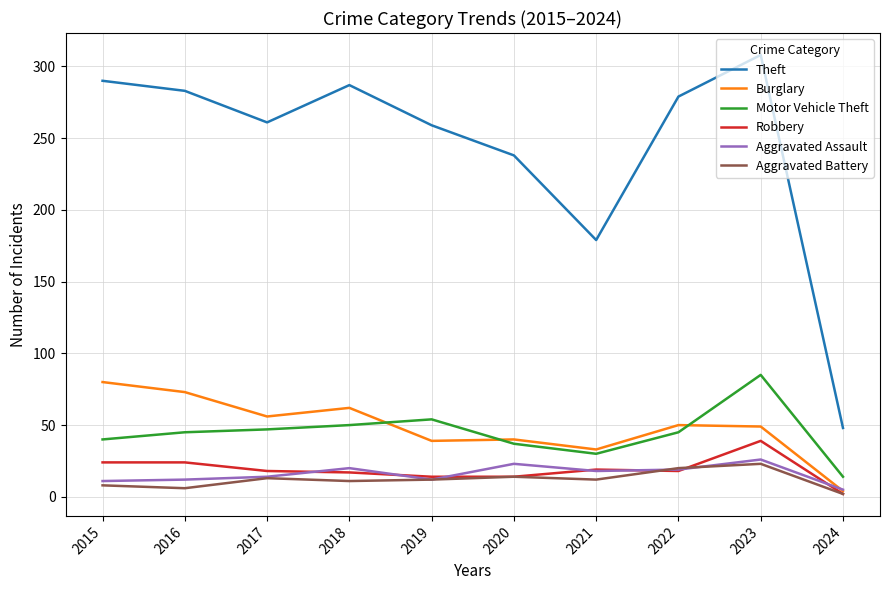

Read the Motor Vehicle Theft value at 2020.

37